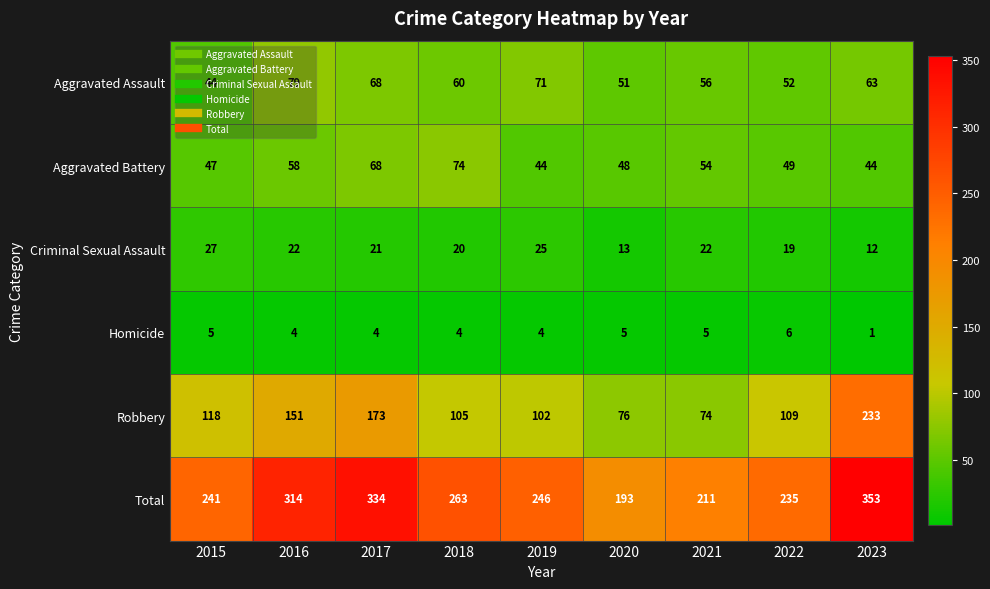

The Total series shows 74 at 2020. True or false?

False